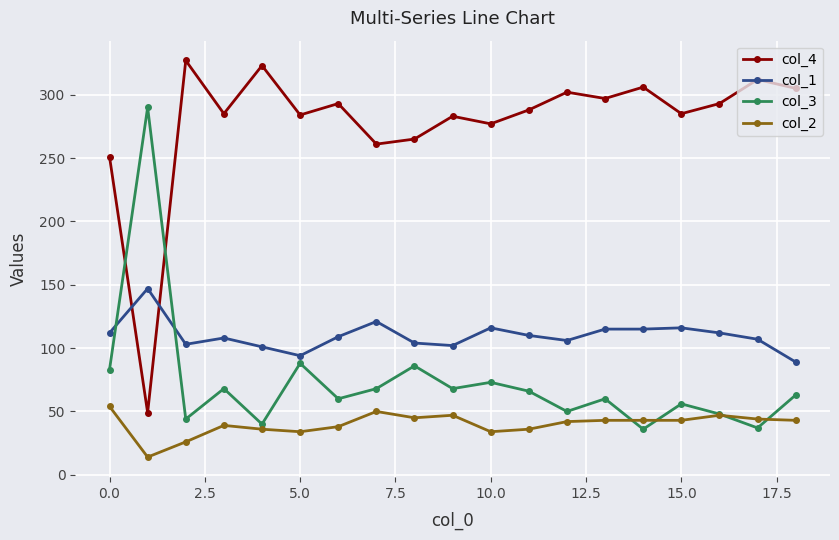

What is the smallest value displayed?

14